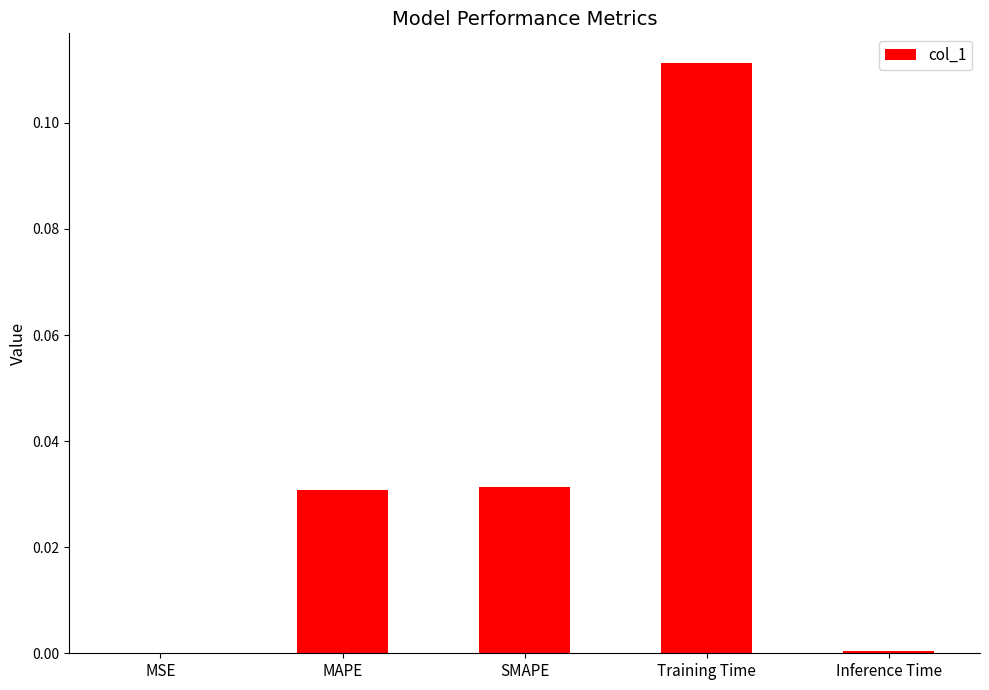

Between Training Time and Inference Time, which is larger?

Training Time